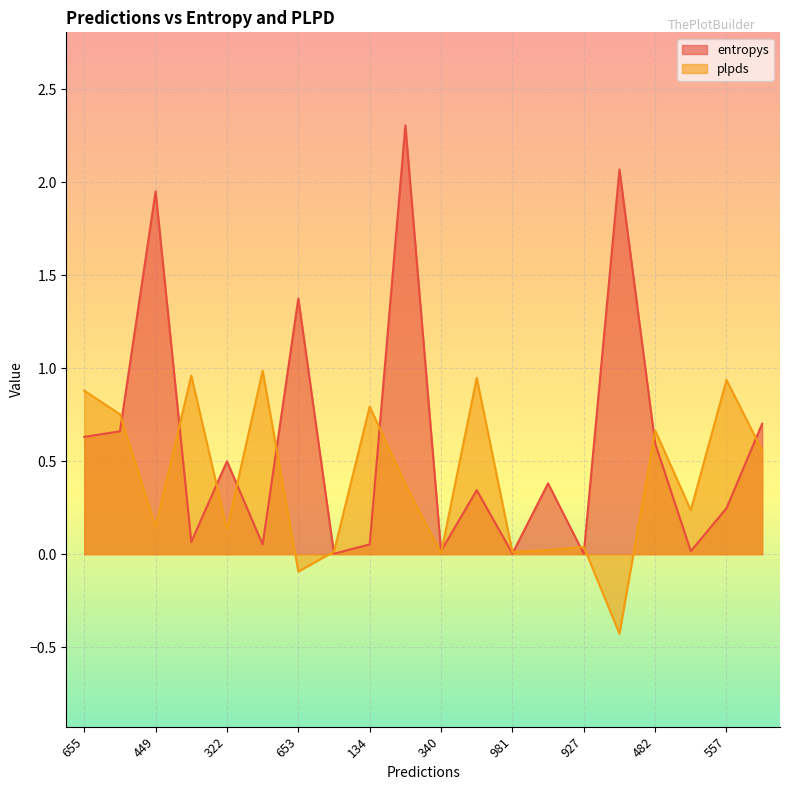

Count the number of categories in the chart.

20